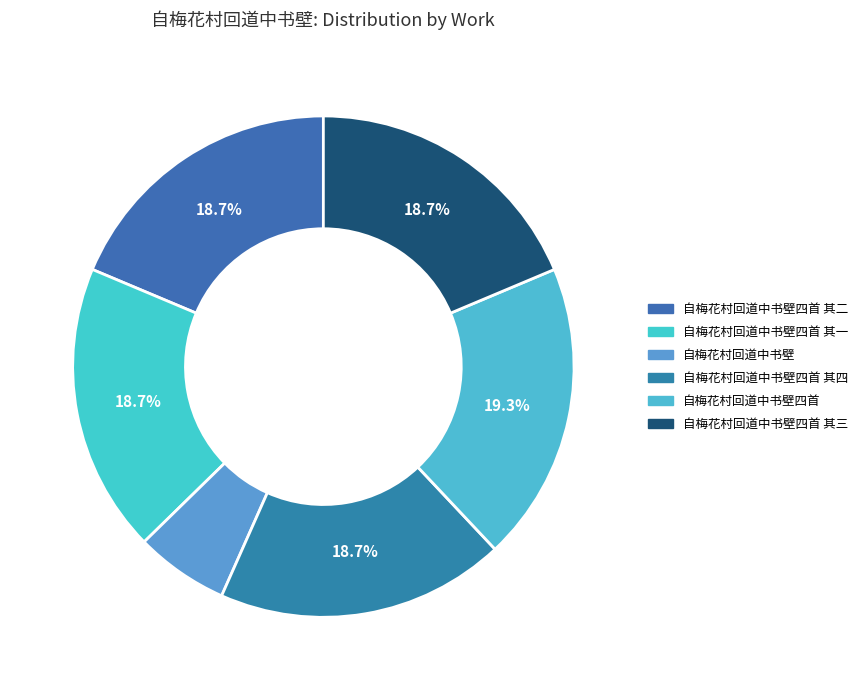

What is the smallest slice in the pie chart?

自梅花村回道中书壁